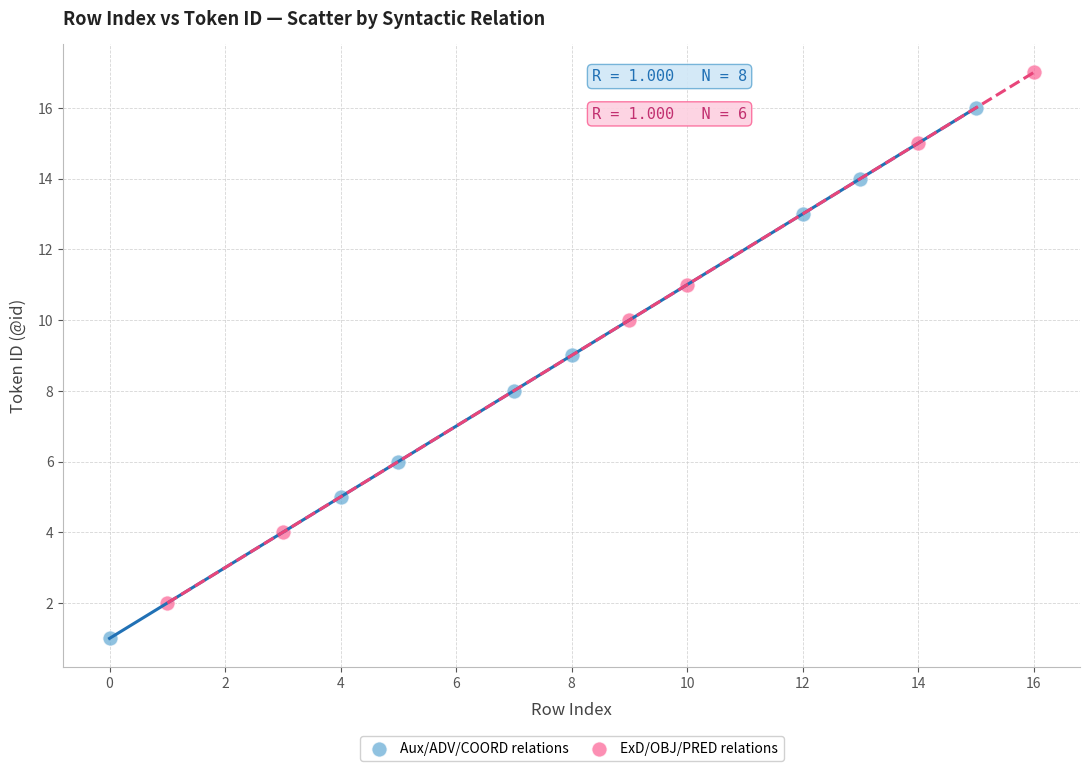

Which series reaches the minimum Y coordinate?

Aux/ADV/COORD relations